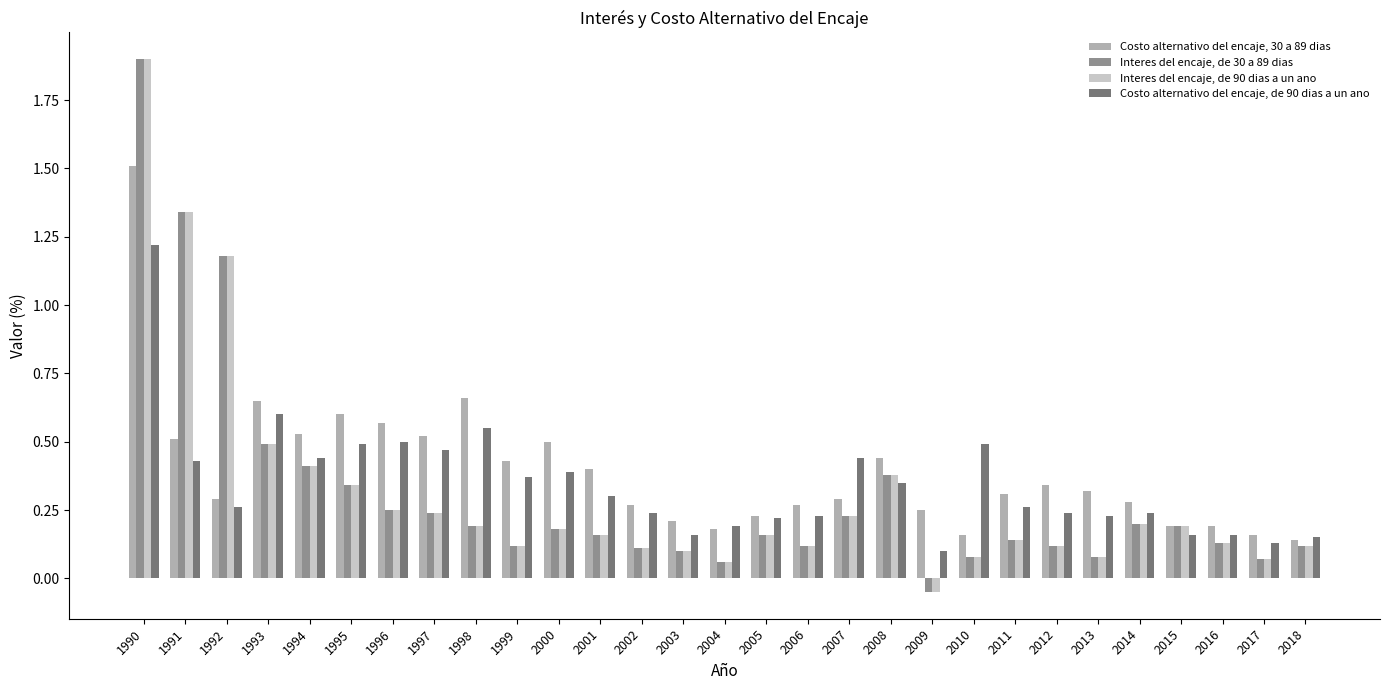

What is the difference between the highest and lowest values at 1991?

0.9